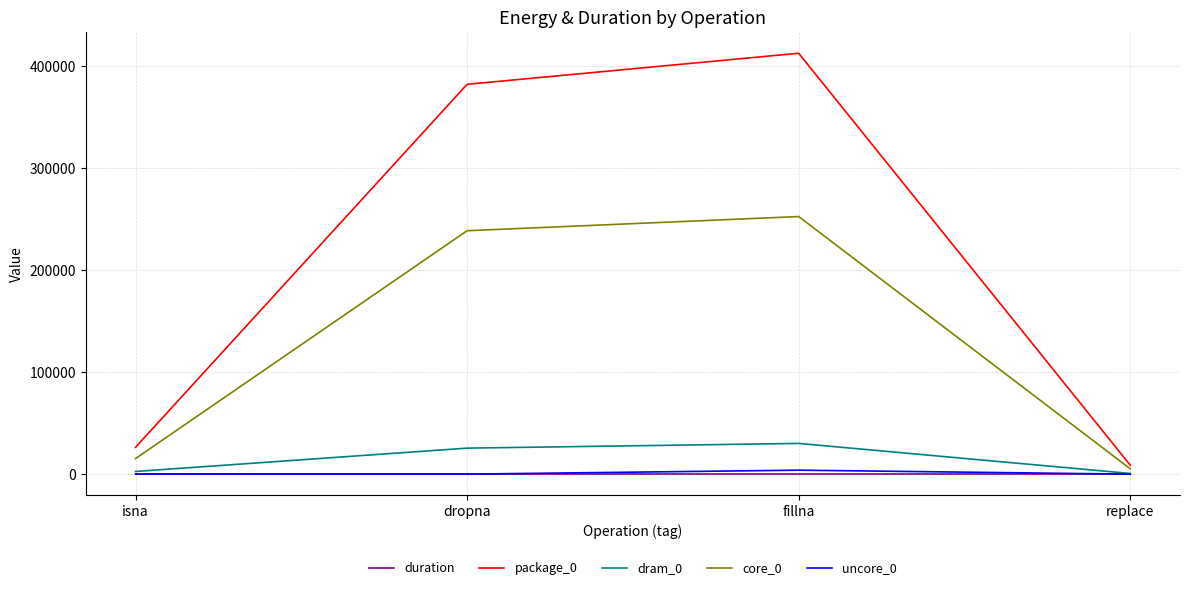

True or false: core_0 and duration intersect in this chart.

False